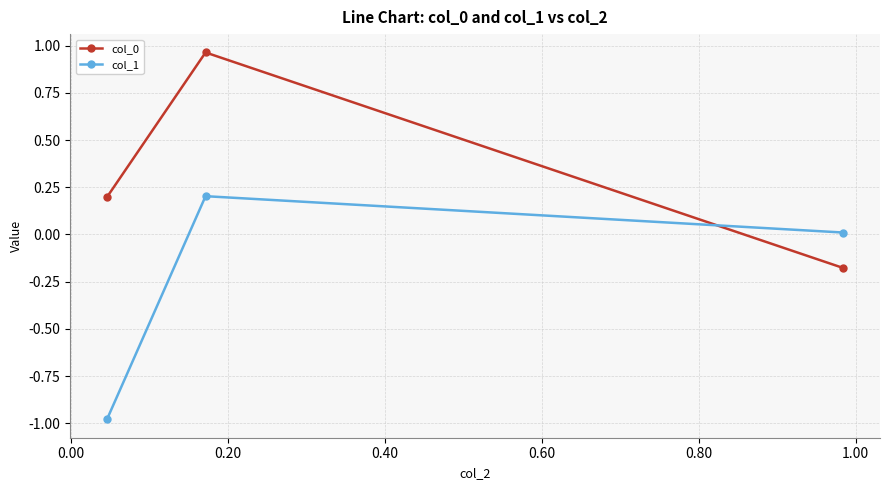

What is the average value of the col_1 series?

-0.3